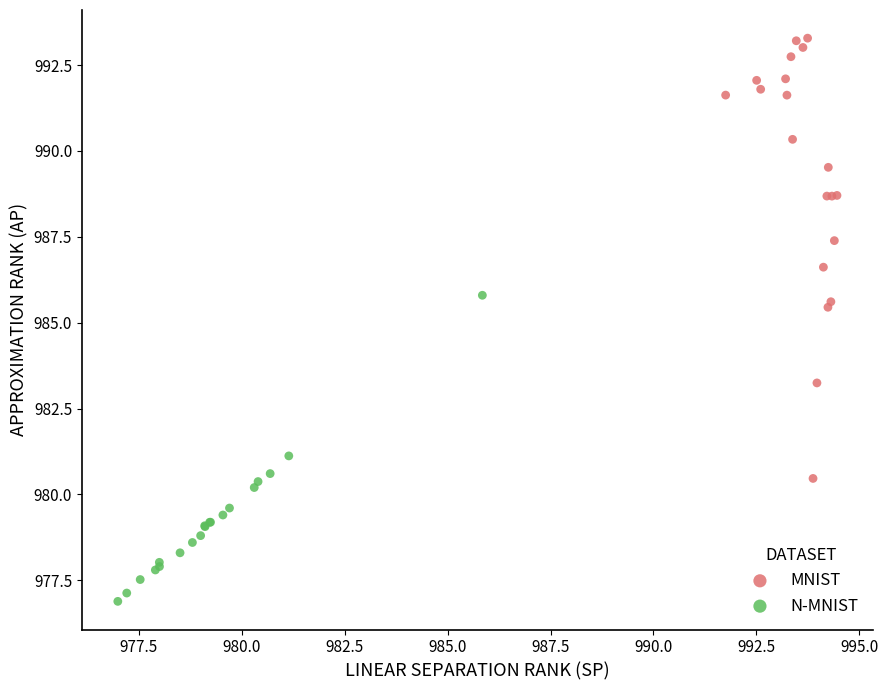

Which series contains the highest Y value?

MNIST